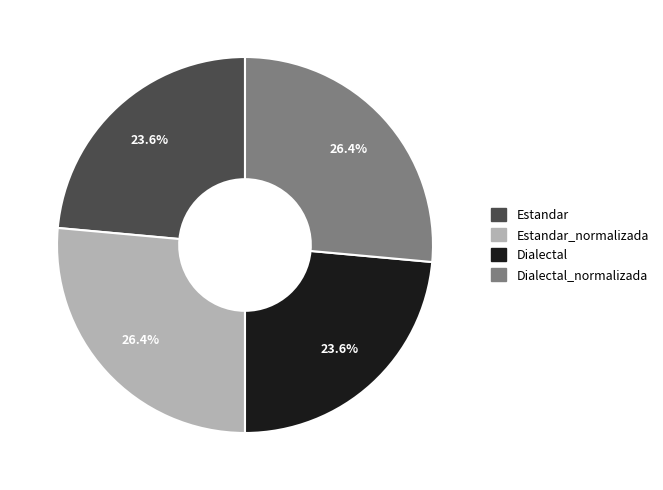

Is there any slice that represents more than half of the pie?

No